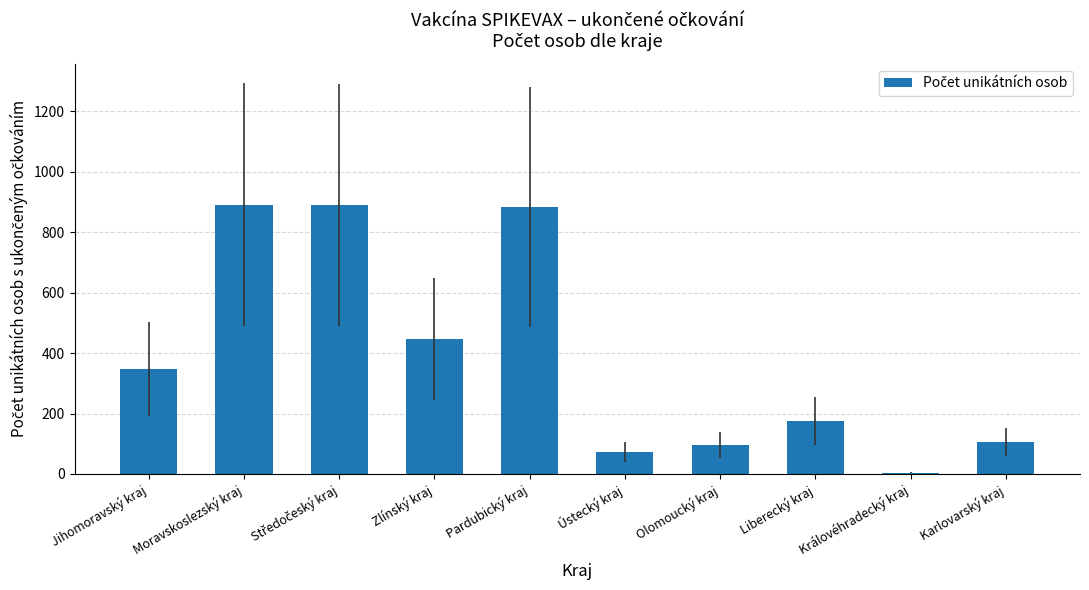

Is it true that the value at Pardubický kraj is 1386?

False